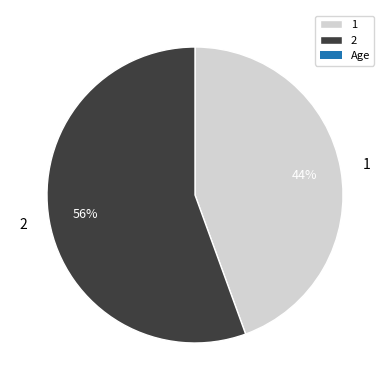

To the nearest percent, what is the combined percentage of 1 and 2?

100%